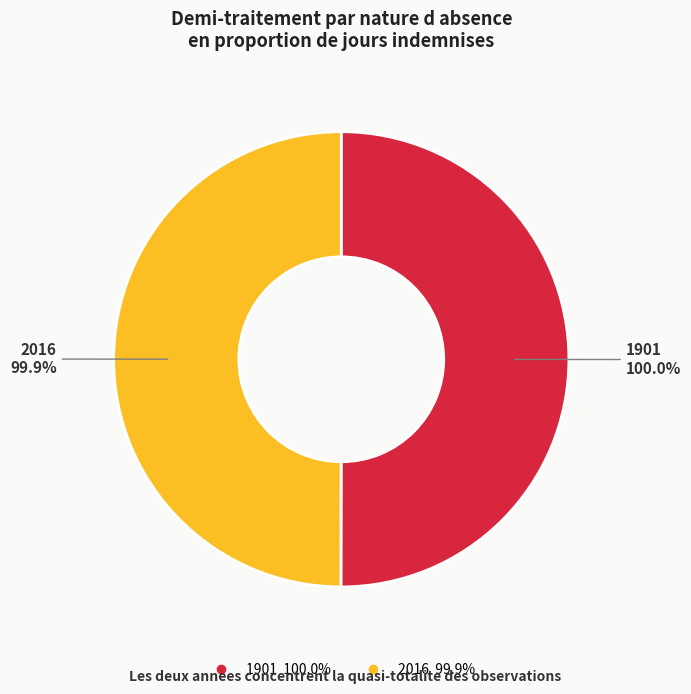

Approximately how many times larger is the value at 1901 compared to 2016?

1.0